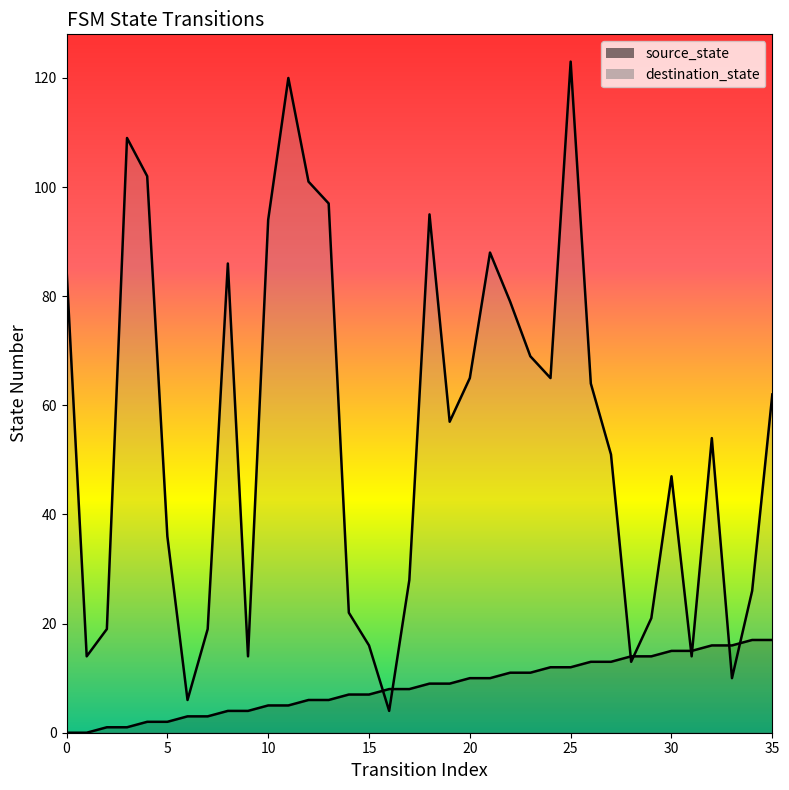

Reading left to right, what are all the values shown in this chart?

source_state: 0=0	1=0	2=1	3=1	4=2	5=2	6=3	7=3	8=4	9=4	10=5	11=5	12=6	13=6	14=7	15=7	16=8	17=8	18=9	19=9	20=10	21=10	22=11	23=11	24=12	25=12	26=13	27=13	28=14	29=14	30=15	31=15	32=16	33=16	34=17	35=17
destination_state: 0=85	1=14	2=19	3=109	4=102	5=36	6=6	7=19	8=86	9=14	10=94	11=120	12=101	13=97	14=22	15=16	16=4	17=28	18=95	19=57	20=65	21=88	22=79	23=69	24=65	25=123	26=64	27=51	28=13	29=21	30=47	31=14	32=54	33=10	34=26	35=62